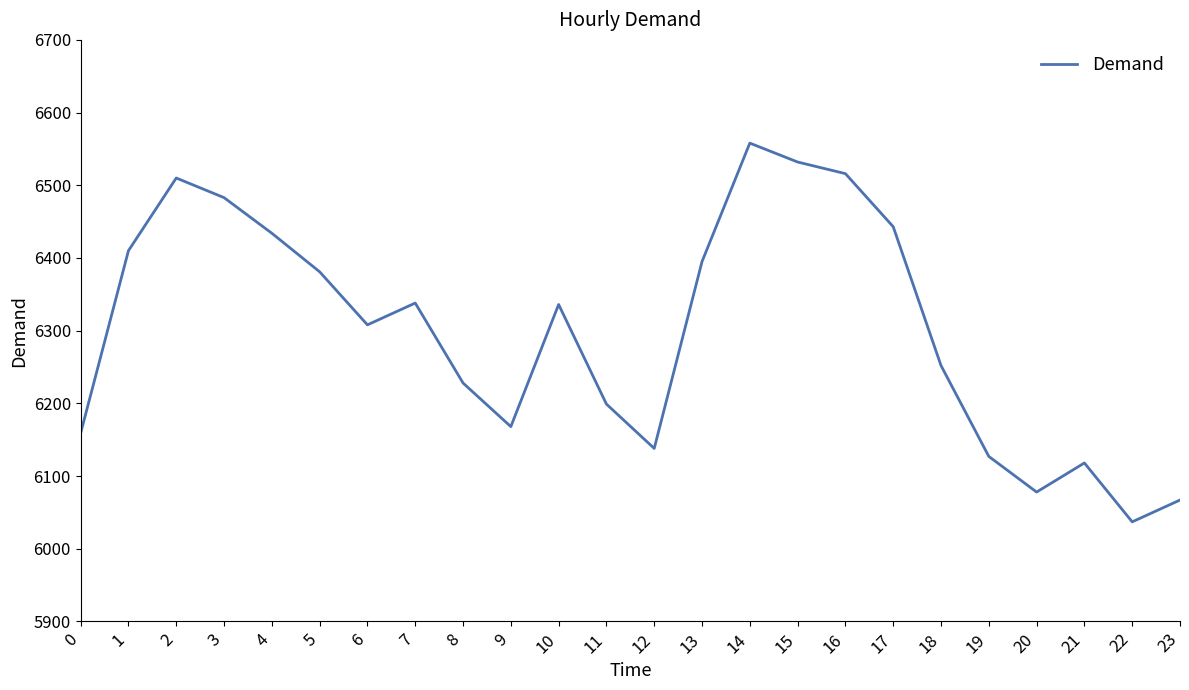

What is the difference between the values at 7 and 6?

30